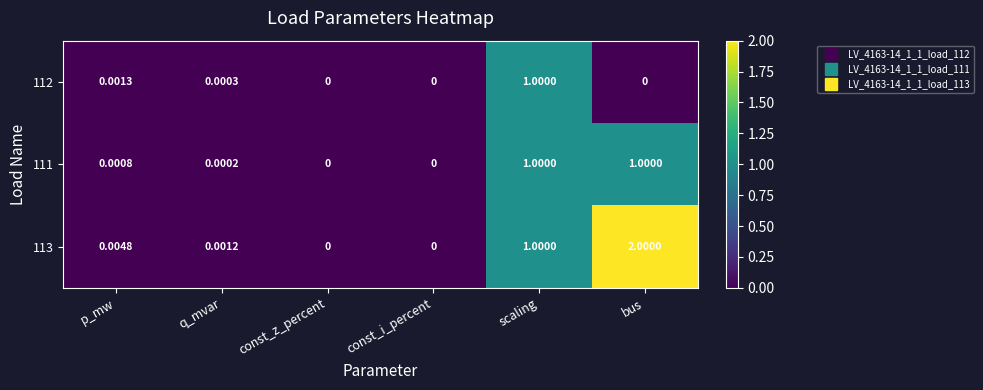

How many distinct data groups are displayed?

3